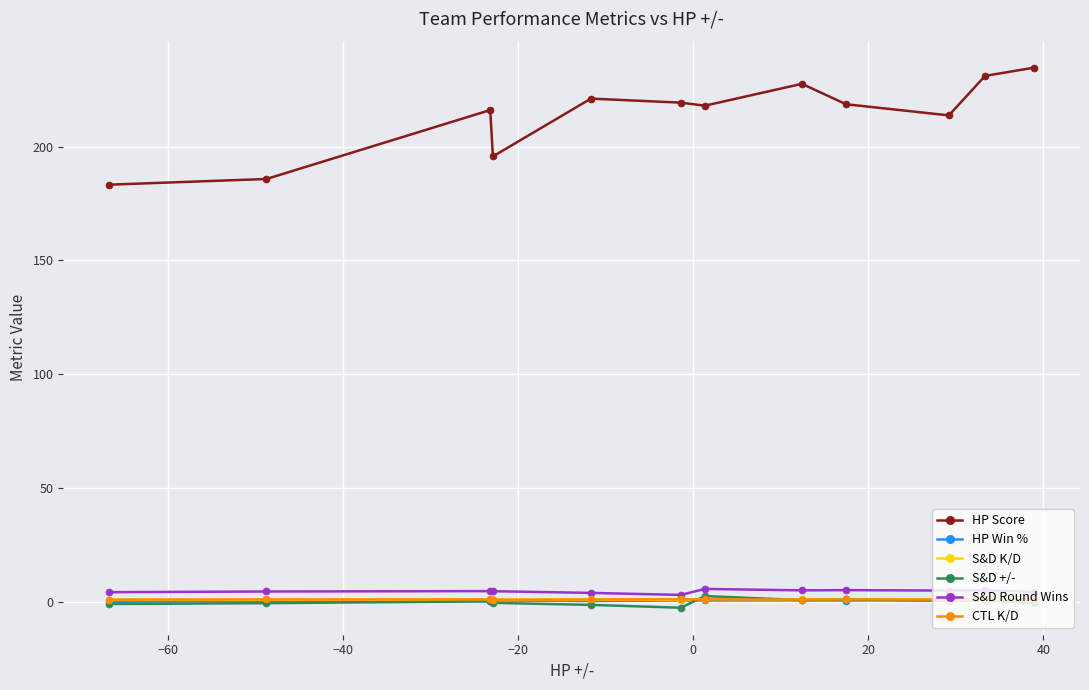

Which series has the widest spread of values?

HP Score